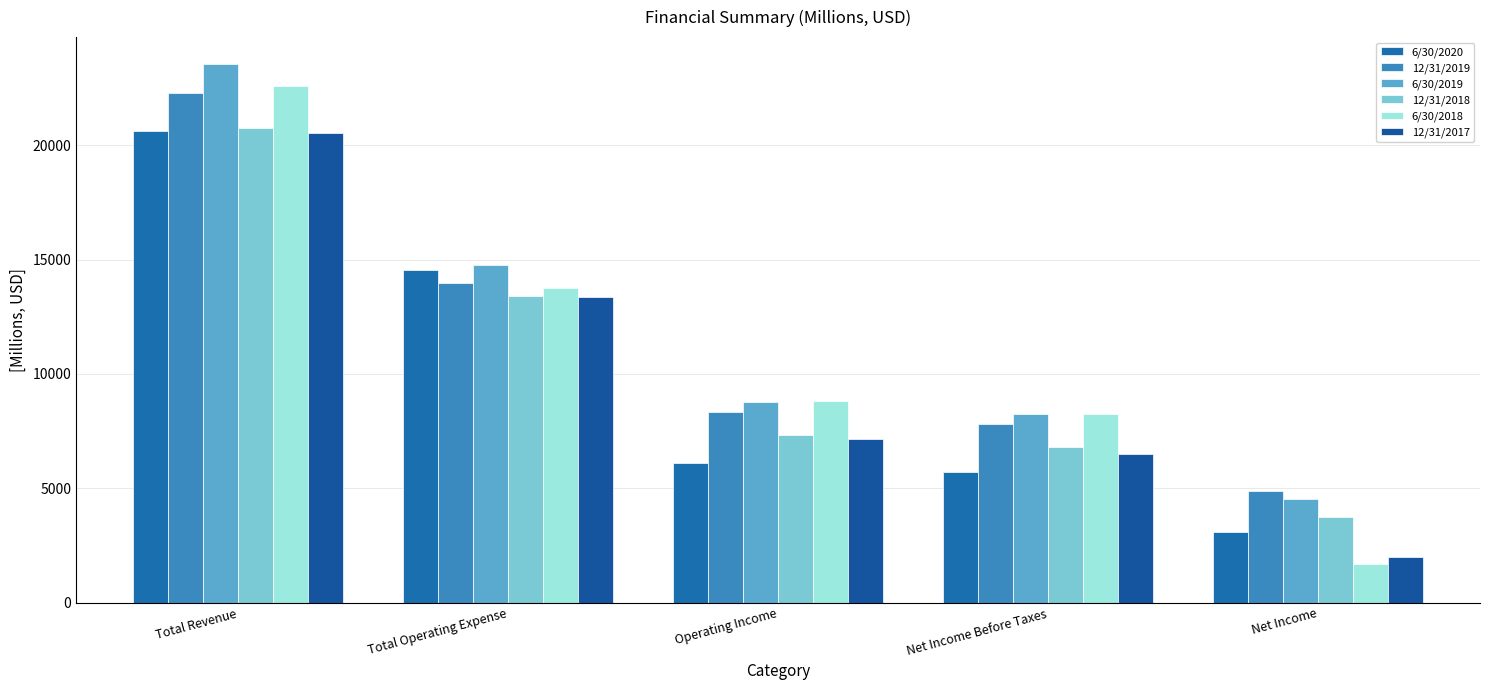

What is the smallest value displayed?

1690